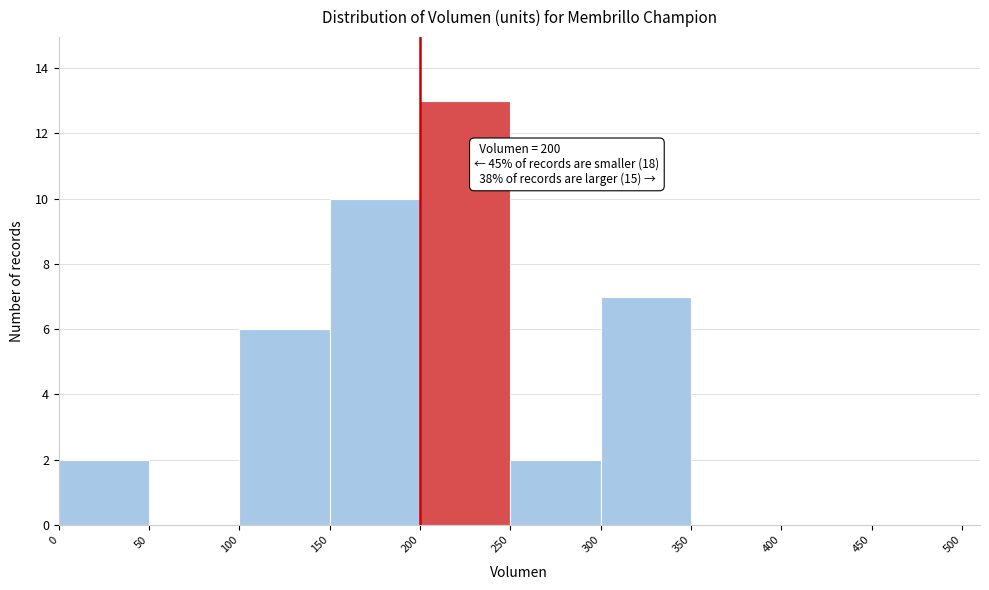

Which range on the x-axis has the tallest bar?

200 to 250